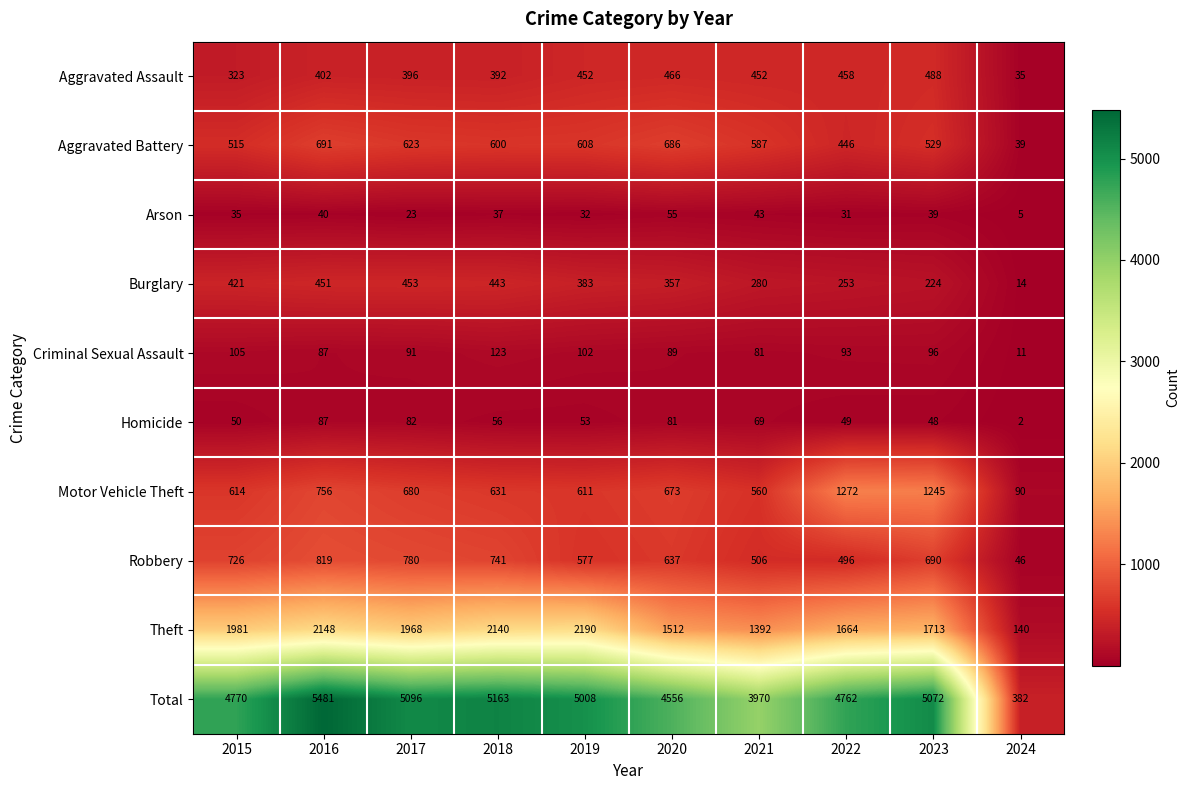

What is the sum of all Robbery values?

6018